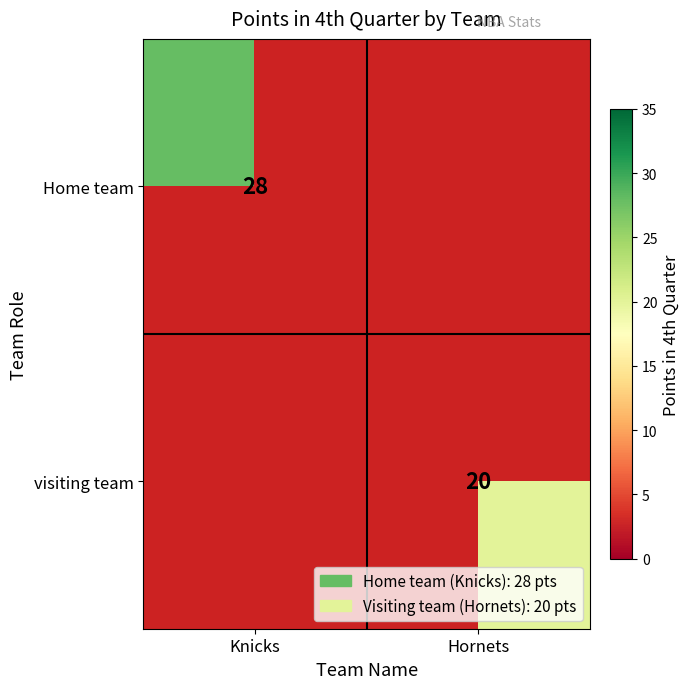

Which has a higher value, Hornets or Knicks?

Knicks